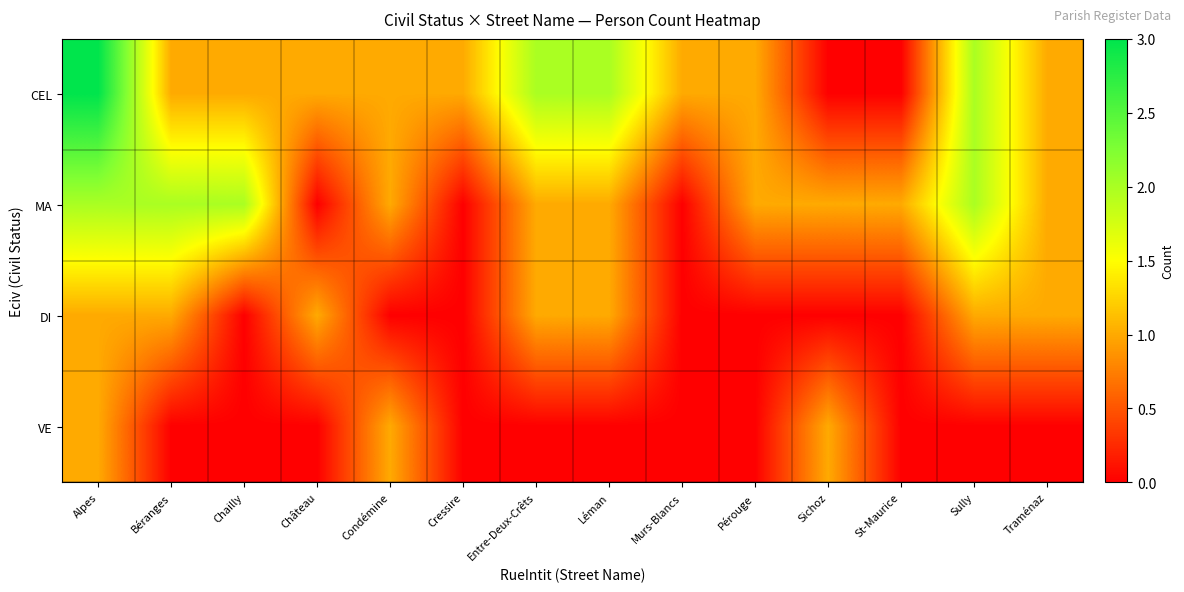

Which category has the lowest value across all series?

Sichoz